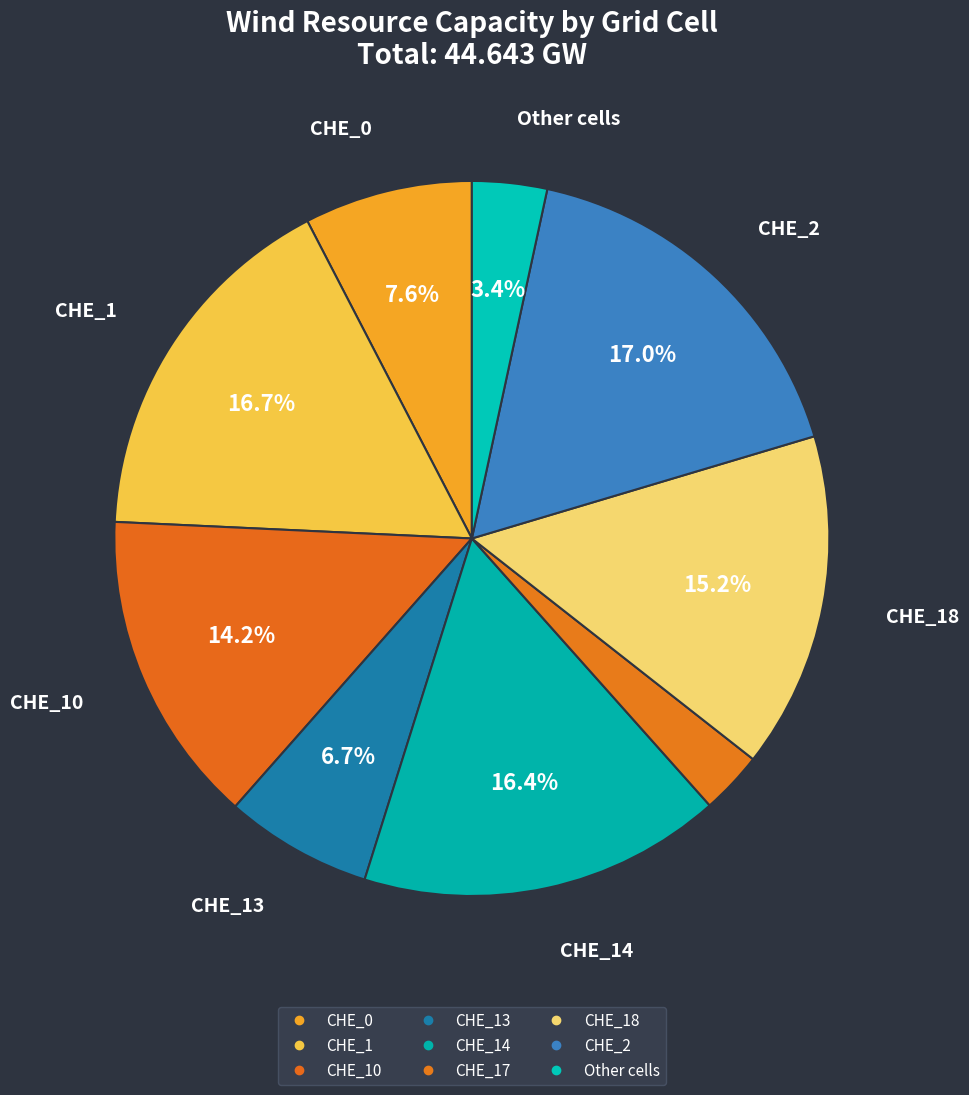

How many slices are in this pie chart?

9